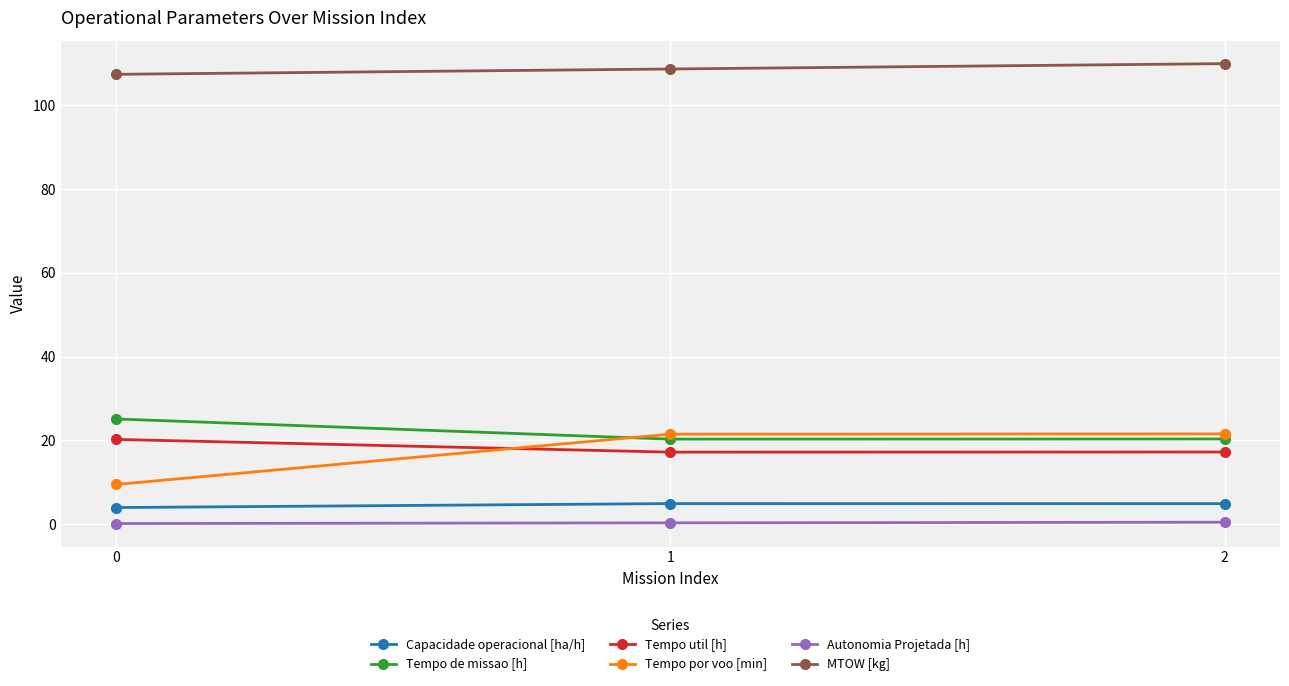

Does the chart have visible grid lines?

Yes